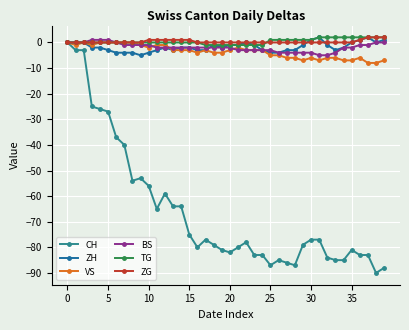

How many series are shown in this chart?

6